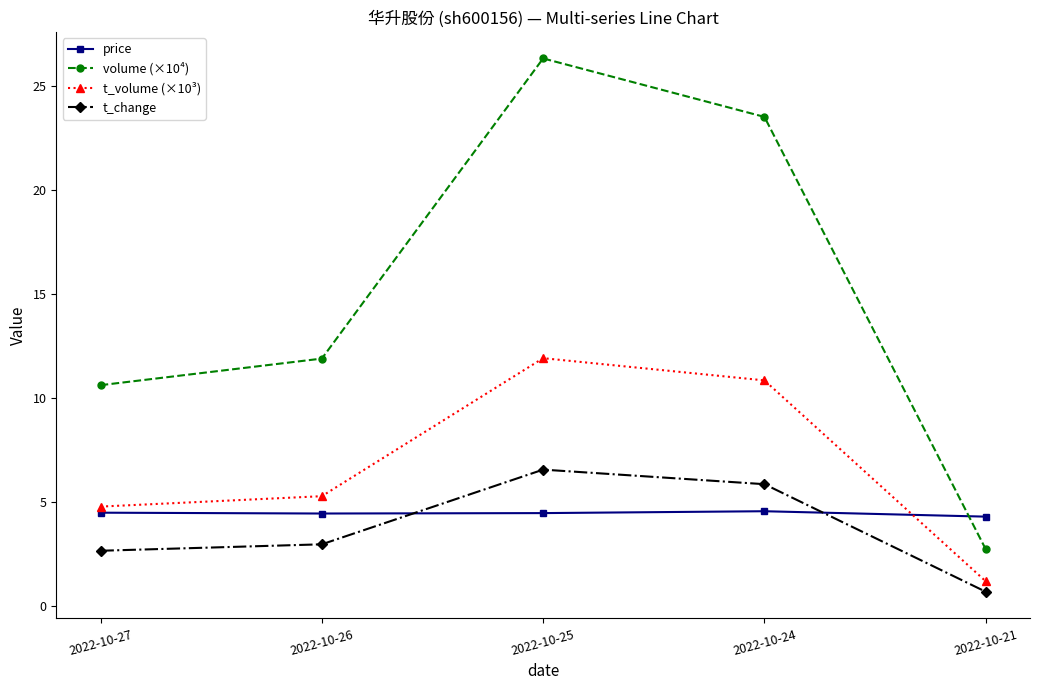

True or false: t_volume (×10³) has more than 1 points higher than both neighbors.

False